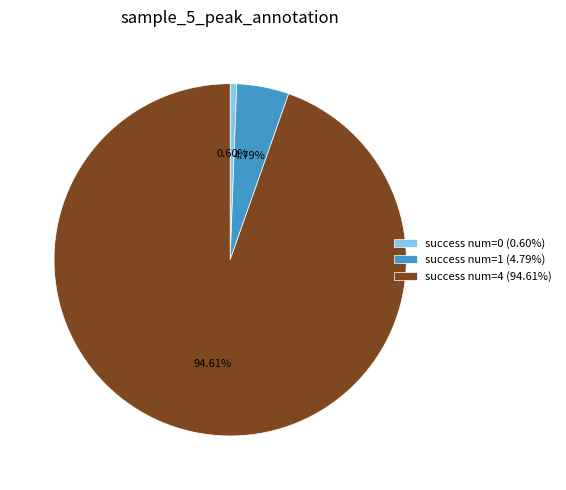

What is the largest slice in the pie chart?

success num=4 (94.61%)